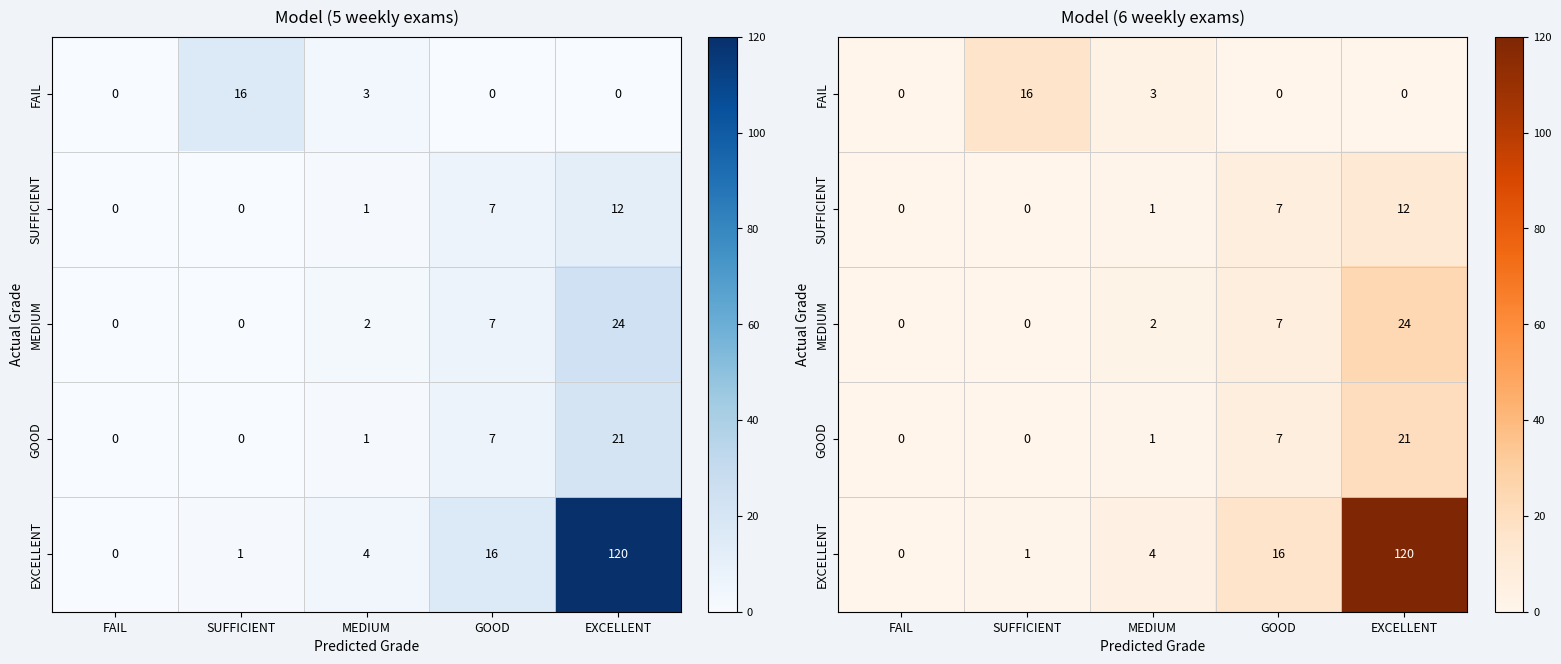

List the series in order of their peak value, highest first.

EXCELLENT, MEDIUM, GOOD, FAIL, SUFFICIENT